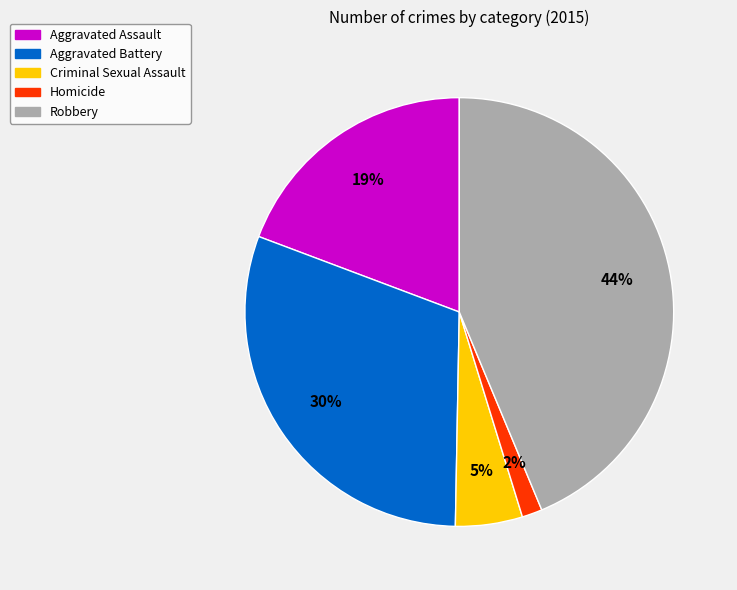

Does Robbery represent more than half of the total?

No